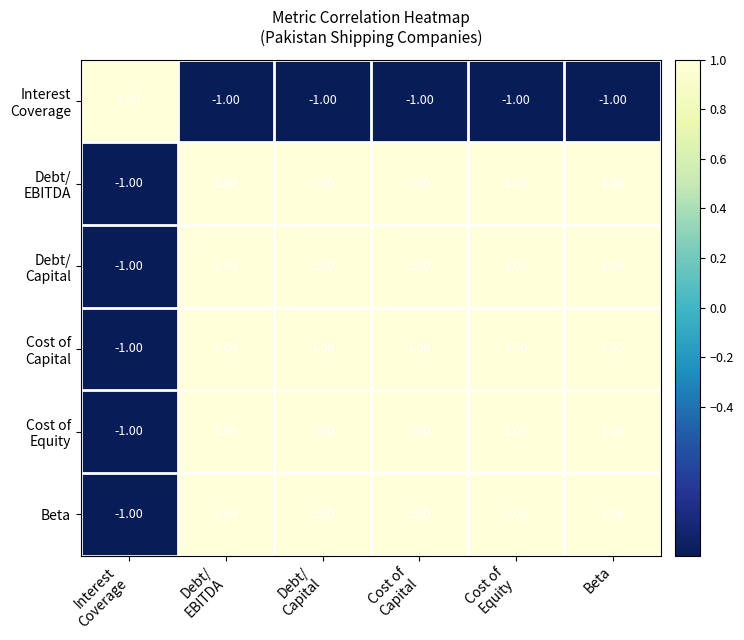

At how many categories does at least one series exceed 0?

6